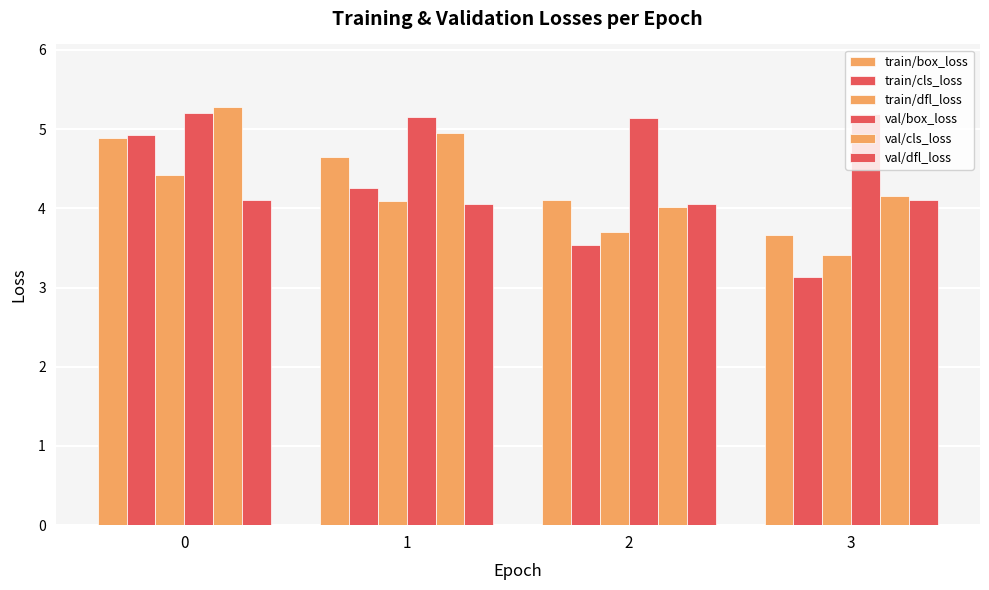

Does the chart contain any negative values?

No